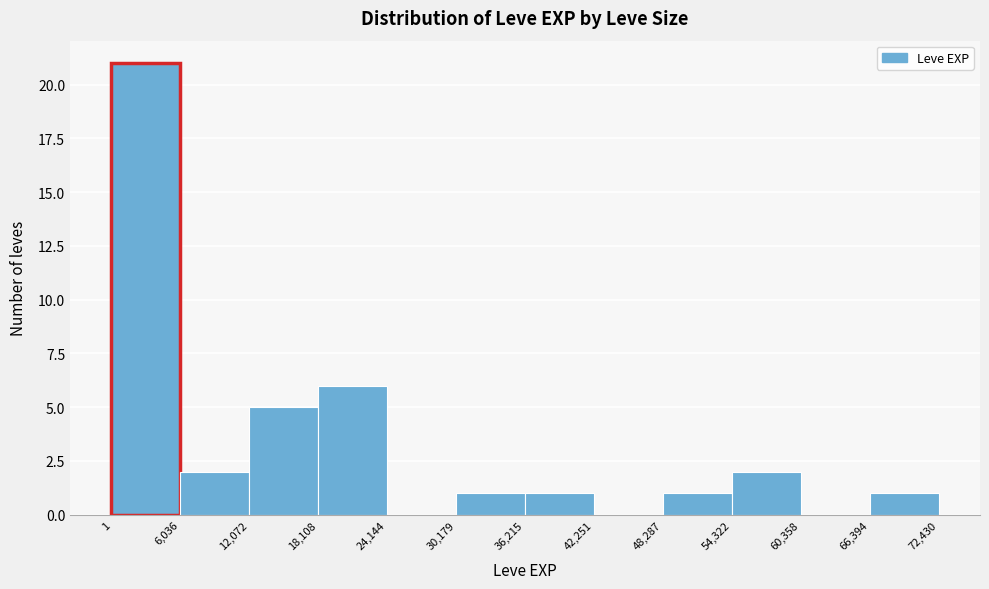

How tall is the bar that spans 54,322 to 60,358 on the x-axis? The values are not printed on the chart, so give them approximately, as read against the axis.

2